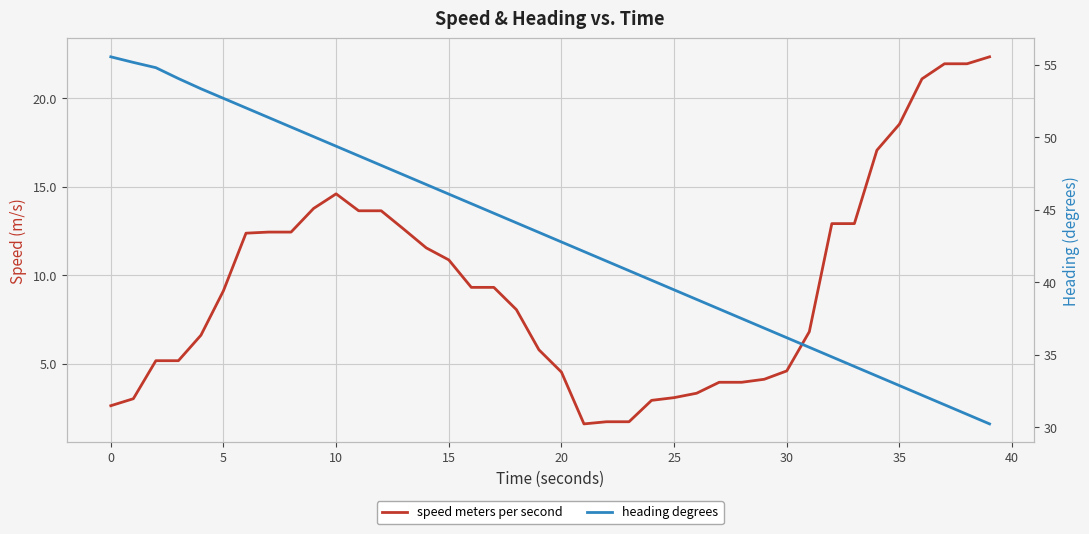

What is the minimum value shown in the chart?

1.6